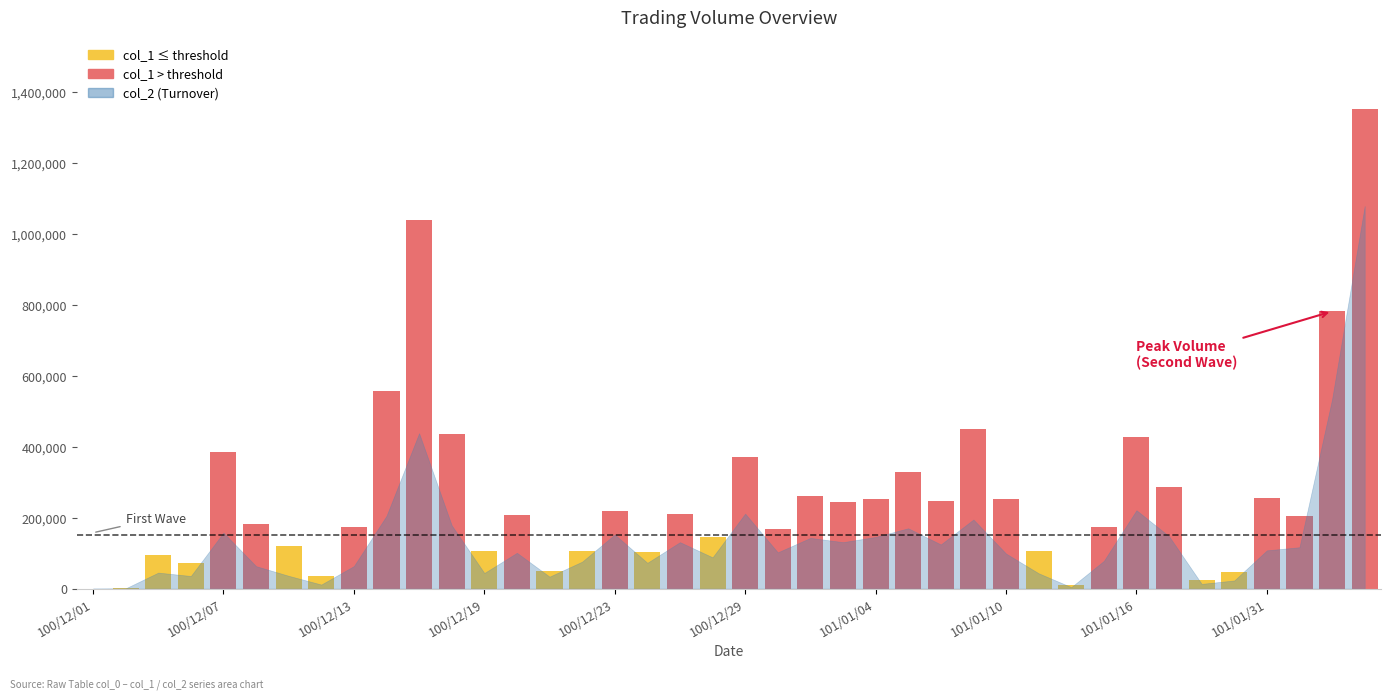

What is the sum of all values?

10494000